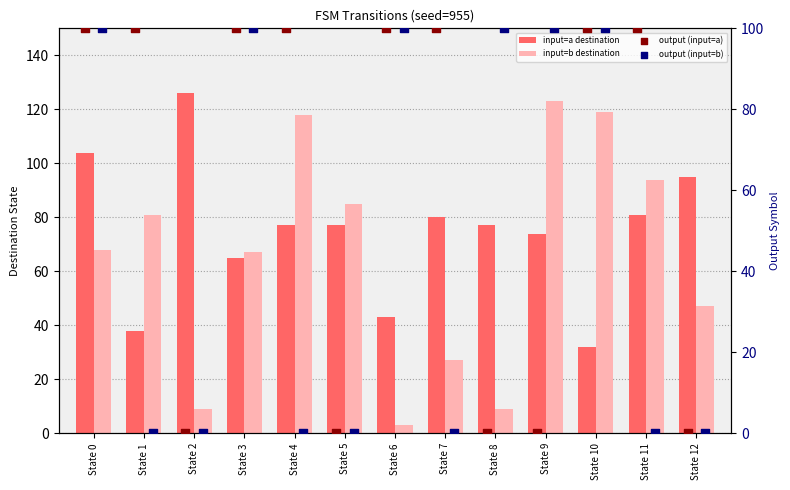

Which series has the largest Y range (max minus min)?

input=b destination